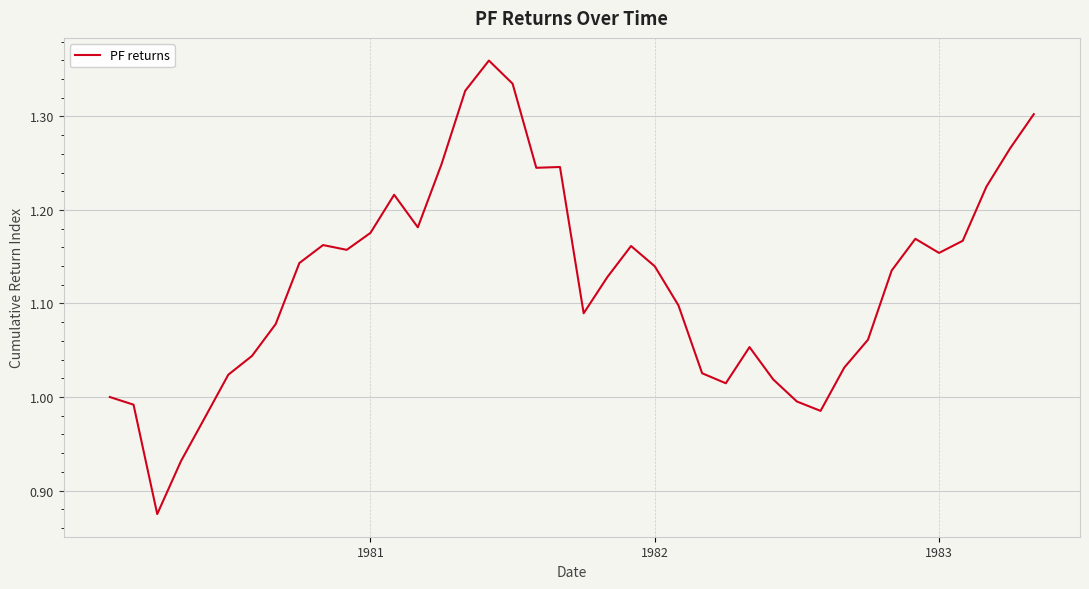

What is the difference between the maximum and minimum values?

0.5